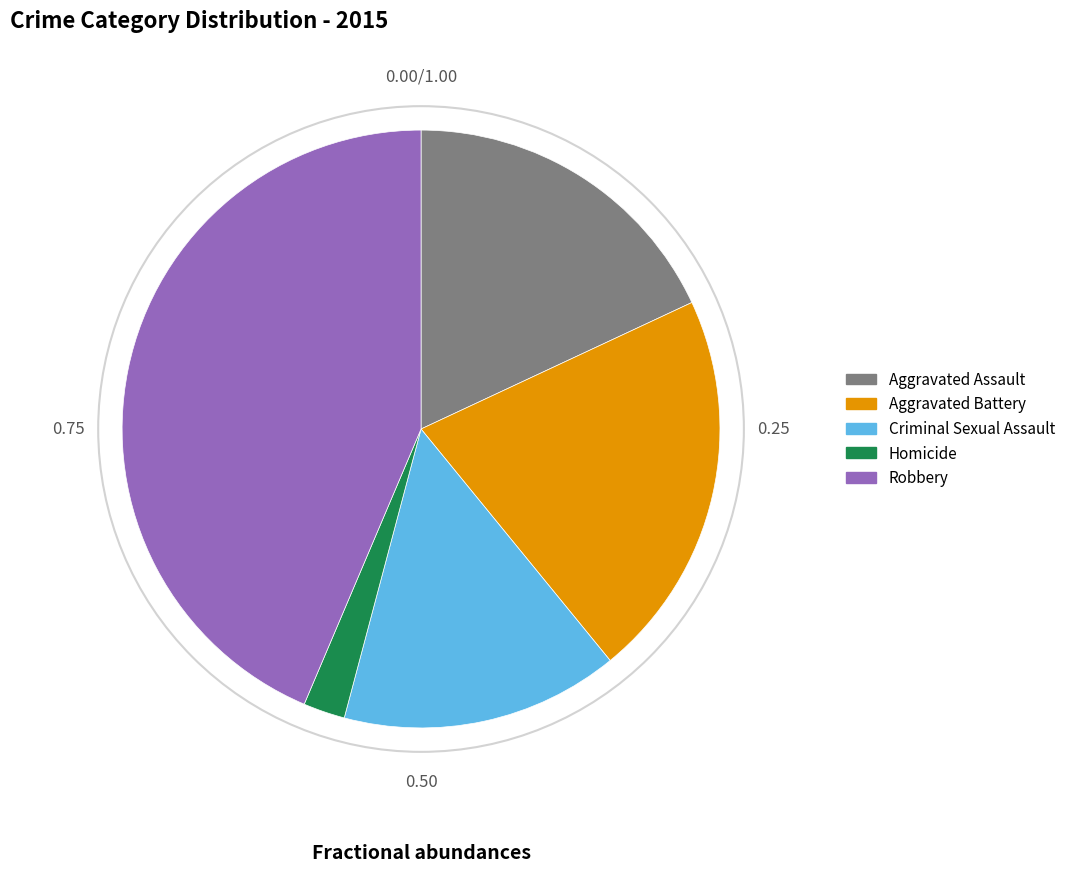

Which category has the biggest portion of the pie?

Robbery